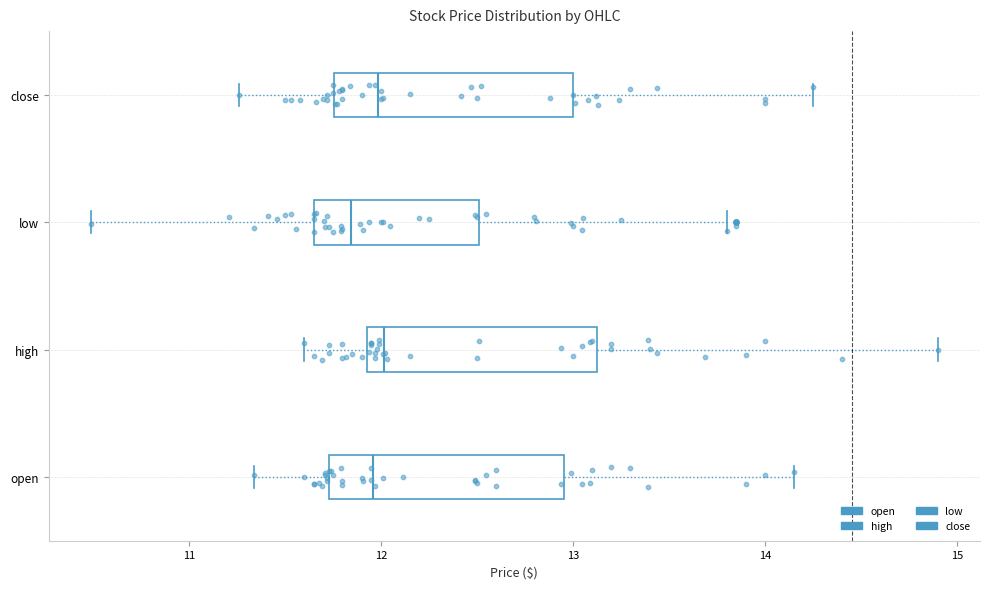

Where does the right whisker of the box for low end on the x-axis? The values are not printed on the chart, so give them approximately, as read against the axis.

13.8